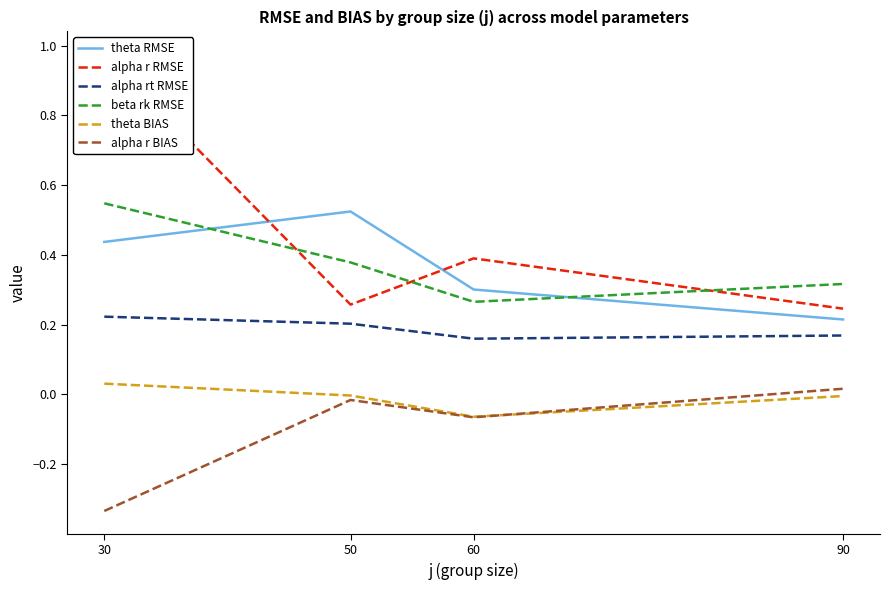

Does the chart display data point markers on the line(s)?

No